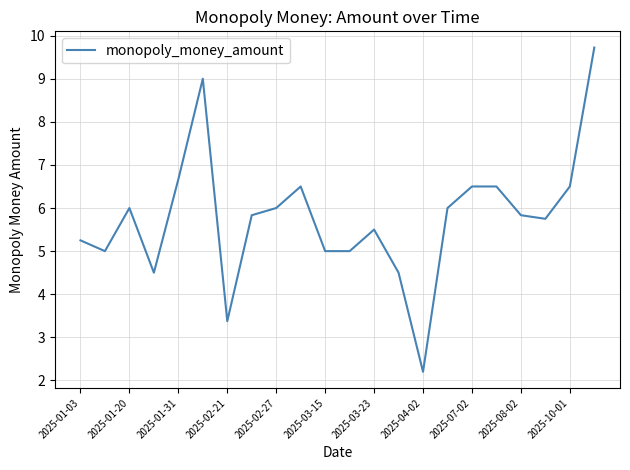

What is the minimum value shown in the chart?

2.2